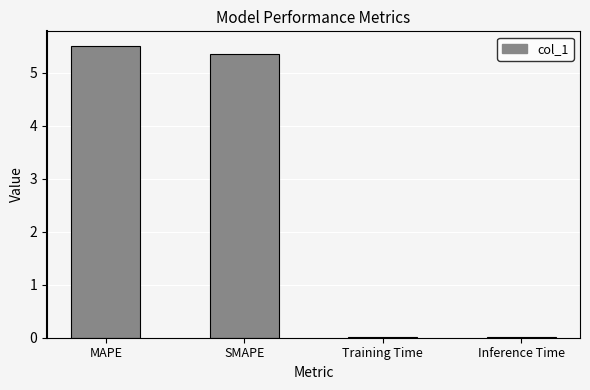

What is the greatest value displayed?

5.5